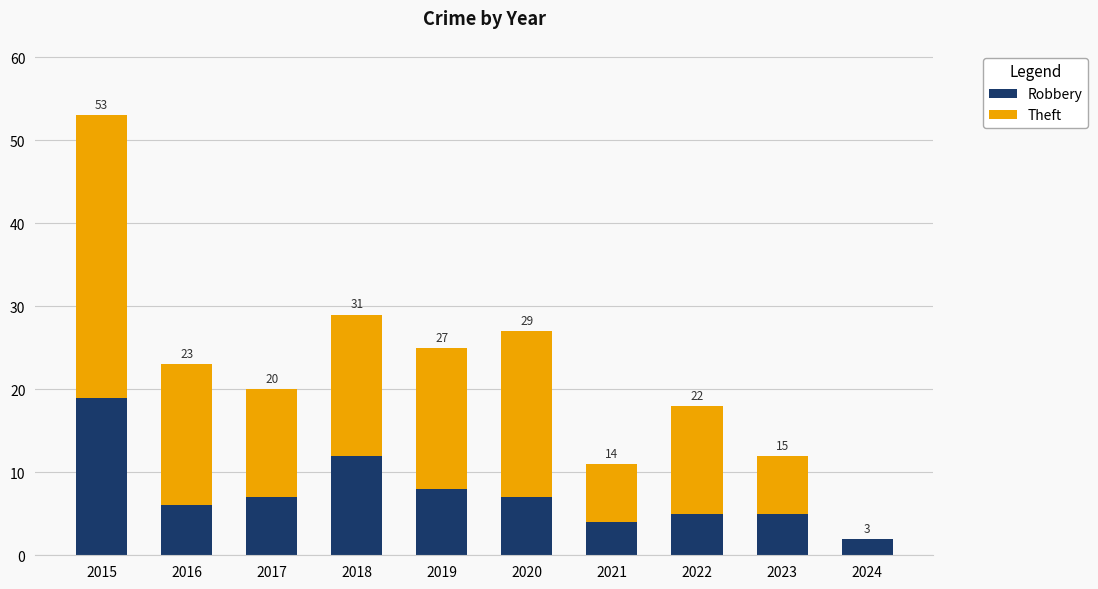

Which category has the lowest value in the Robbery series?

2024